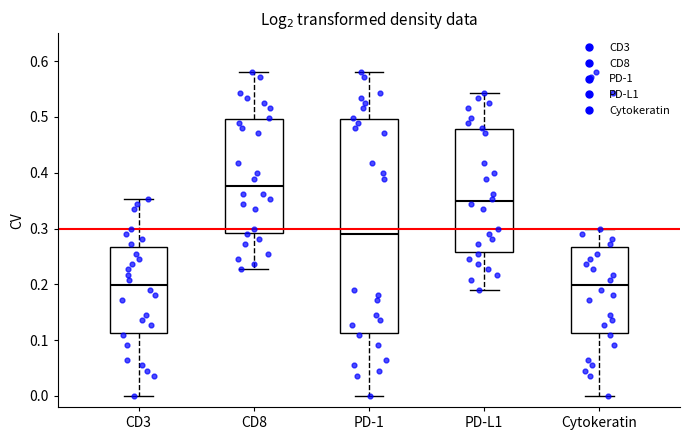

Reading left to right, transcribe this box plot: for each box, give where its median line is, the range the box spans, and where its two whiskers end, as read against the y-axis. The values are not printed on the chart, so give them approximately, as read against the axis.

CD3: median 0.20, box 0.11 to 0.27, whiskers 0.00 to 0.35
CD8: median 0.38, box 0.29 to 0.50, whiskers 0.23 to 0.58
PD-1: median 0.29, box 0.11 to 0.50, whiskers 0.00 to 0.58
PD-L1: median 0.35, box 0.26 to 0.48, whiskers 0.19 to 0.54
Cytokeratin: median 0.20, box 0.11 to 0.27, whiskers 0.00 to 0.30